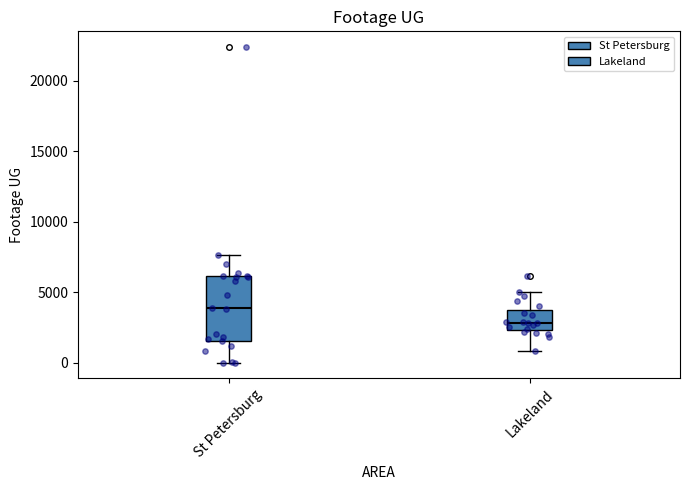

Where does the median line of the box for St Petersburg sit on the y-axis? The values are not printed on the chart, so give them approximately, as read against the axis.

4000